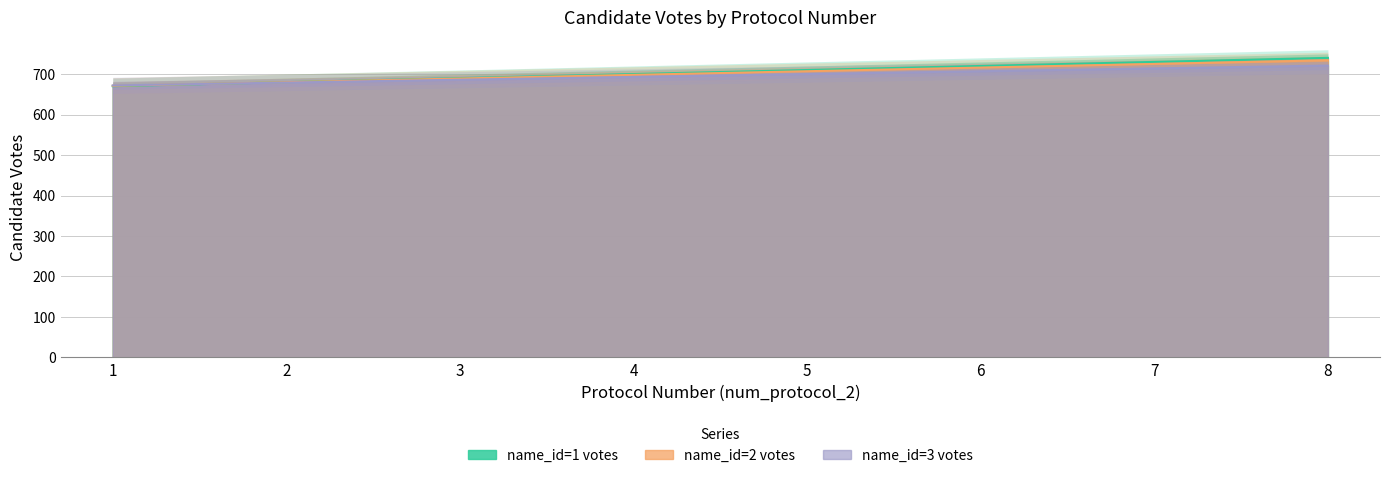

Which series has the largest total across all categories?

name_id=1 votes